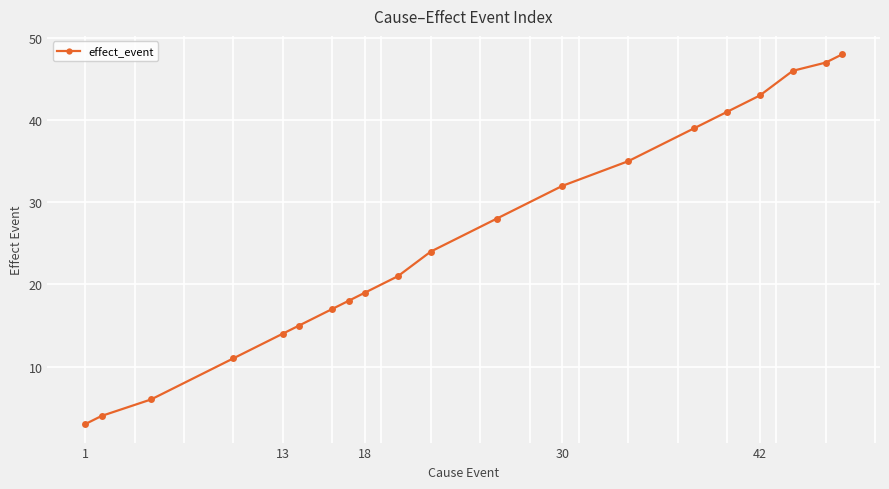

What is the difference between the second highest and minimum values?

44